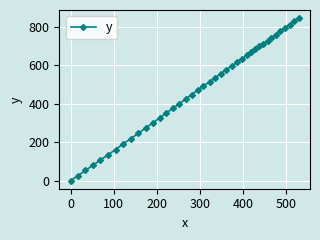

What is the maximum value shown in the chart?

845.1